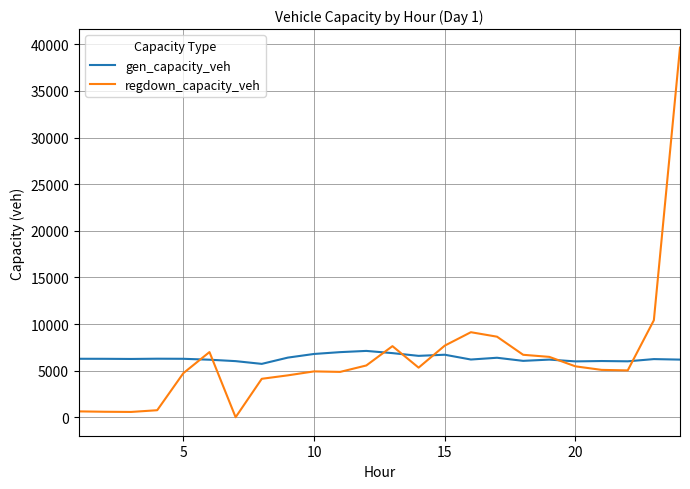

Rank the series by their maximum value, from highest to lowest.

regdown_capacity_veh, gen_capacity_veh